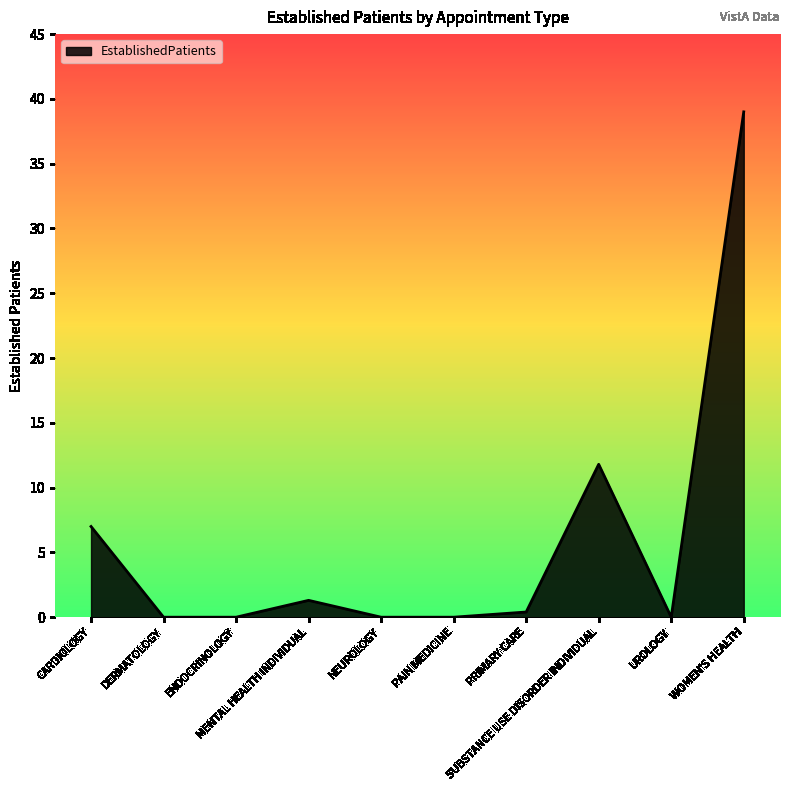

What is the greatest value displayed?

39.0